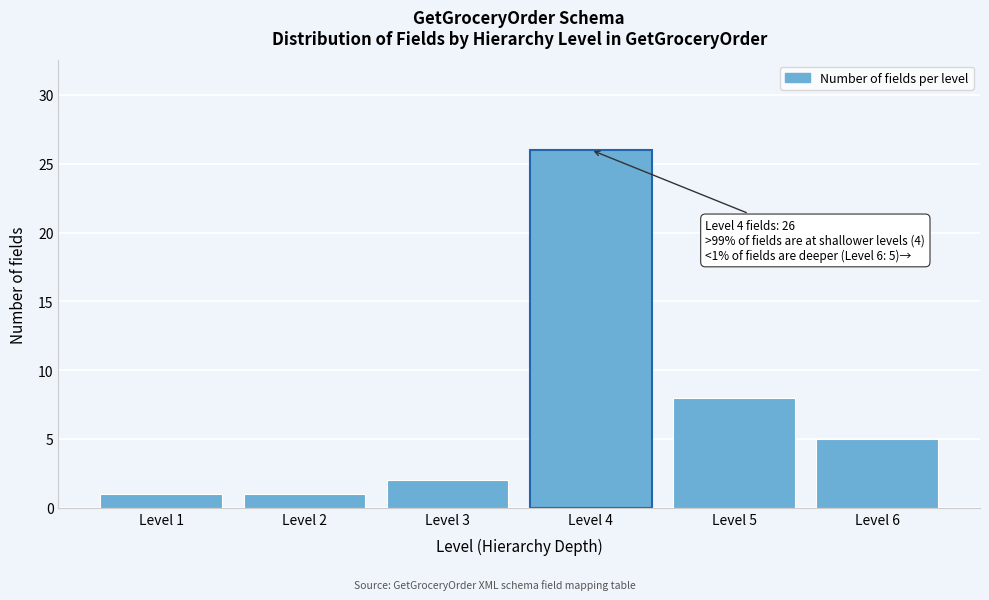

Reading left to right, extract all data points from this chart.

Level 1=1	Level 2=1	Level 3=2	Level 4=26	Level 5=8	Level 6=5